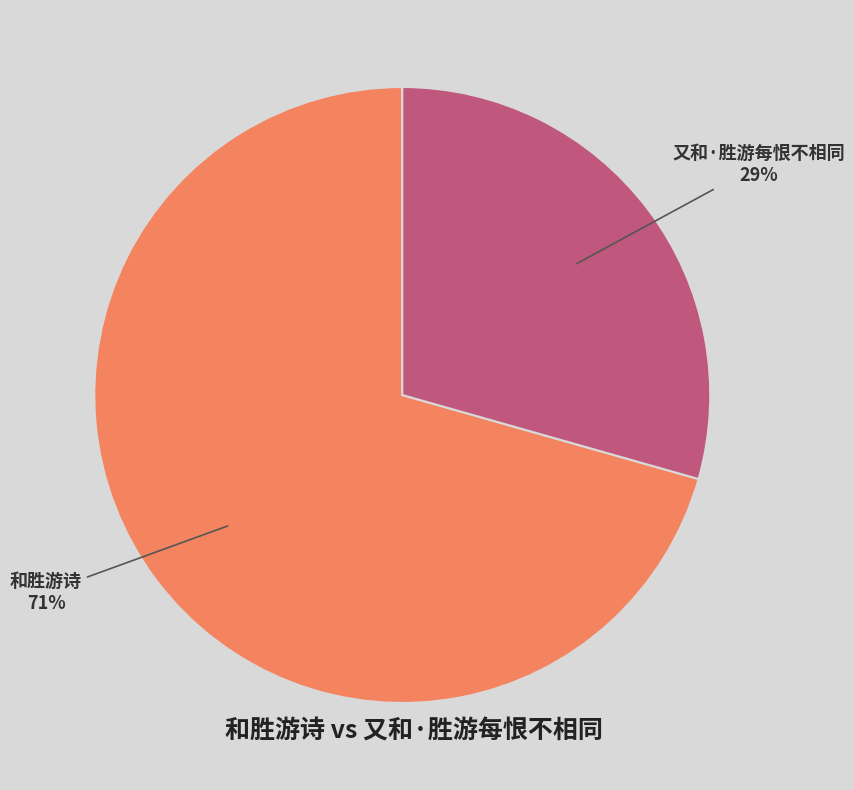

What is the majority slice?

和胜游诗